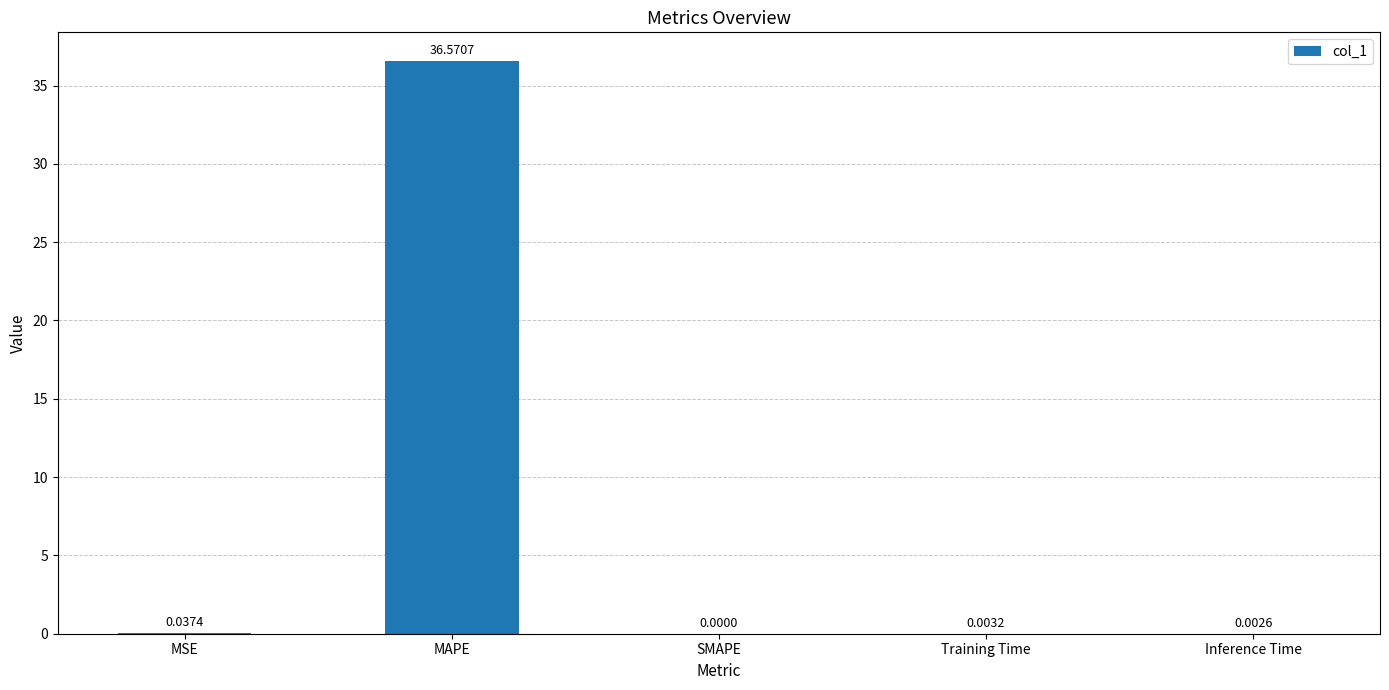

Is it true that the value at Training Time is 0.0?

True